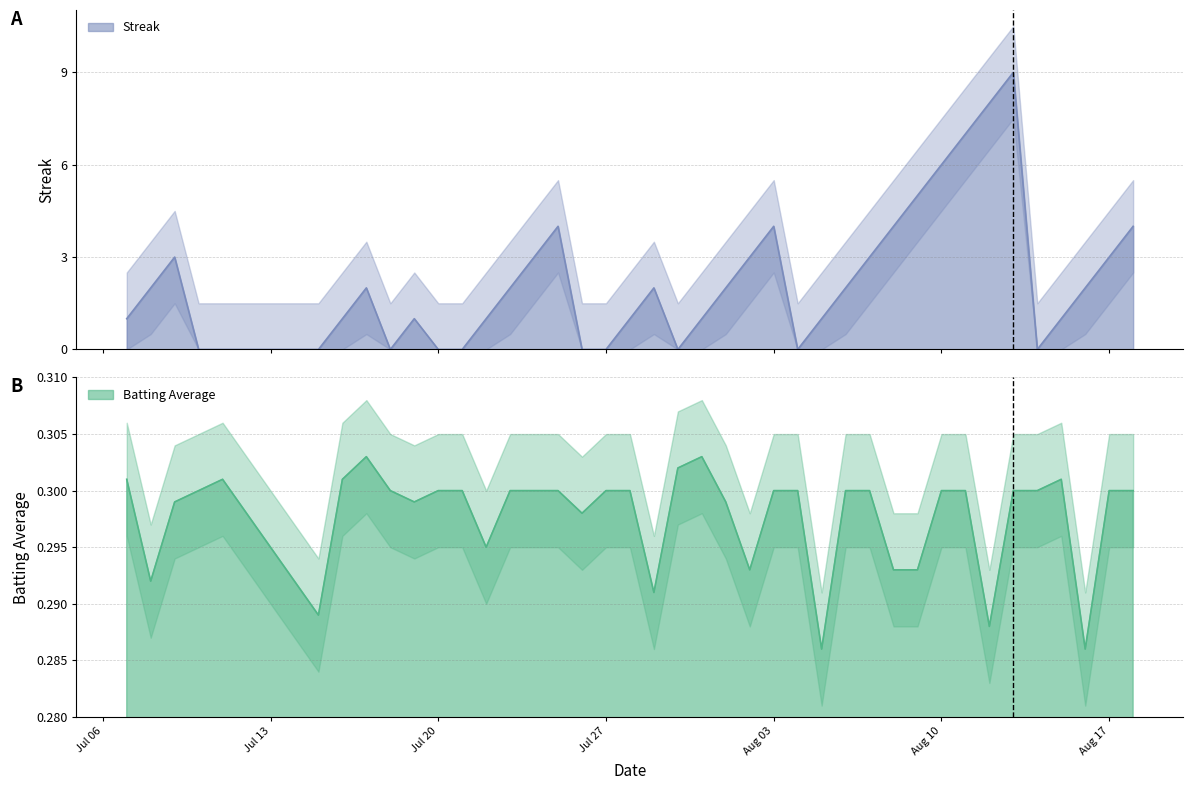

Is the value of Batting Average1 at Jul 20 greater than the value of Streak at 20?

Yes